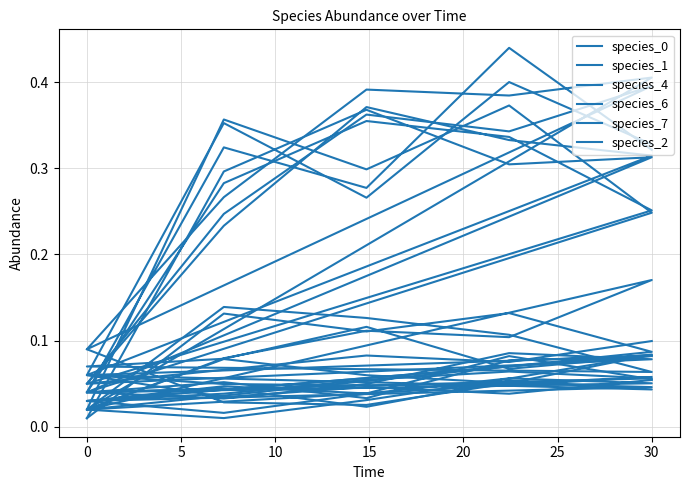

The value of species_6 at 0 is 0.0. True or false?

True